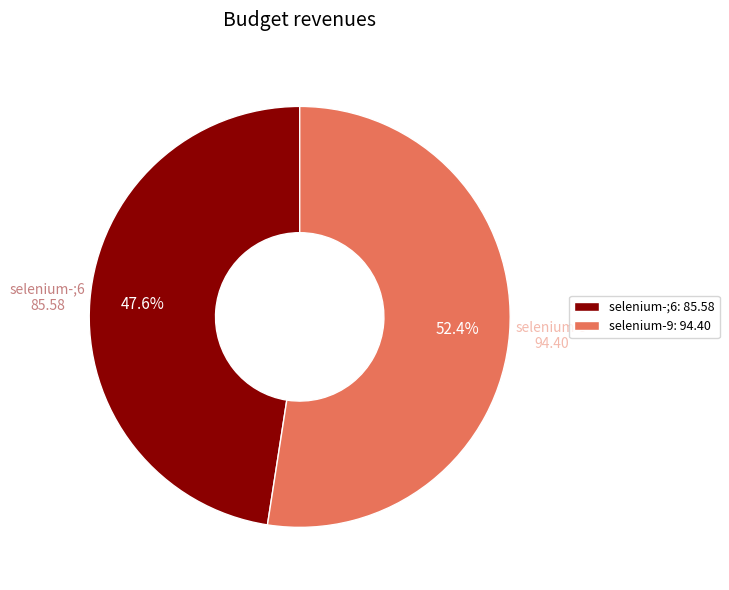

Rank the categories by value from lowest to highest.

selenium-;6, selenium-9